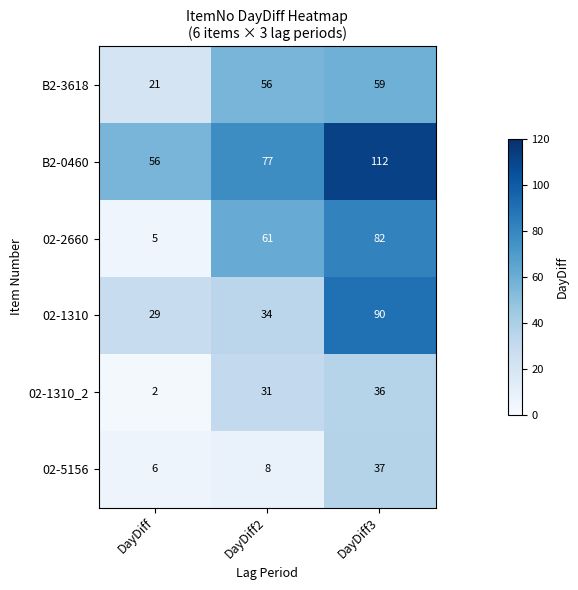

What is the smallest value displayed?

2